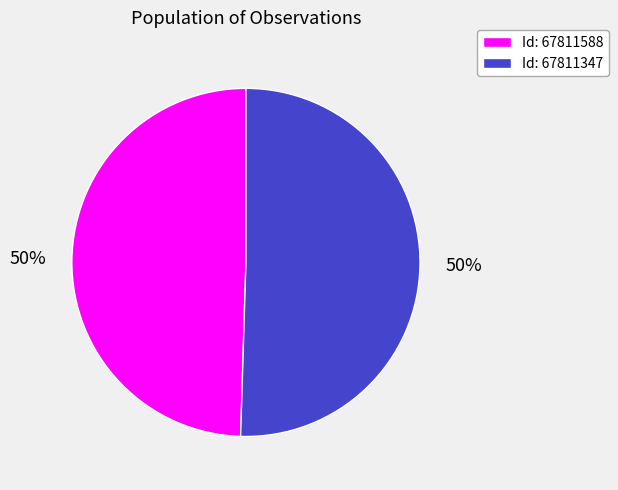

Is it true that Id: 67811347 is 50% of the pie?

True